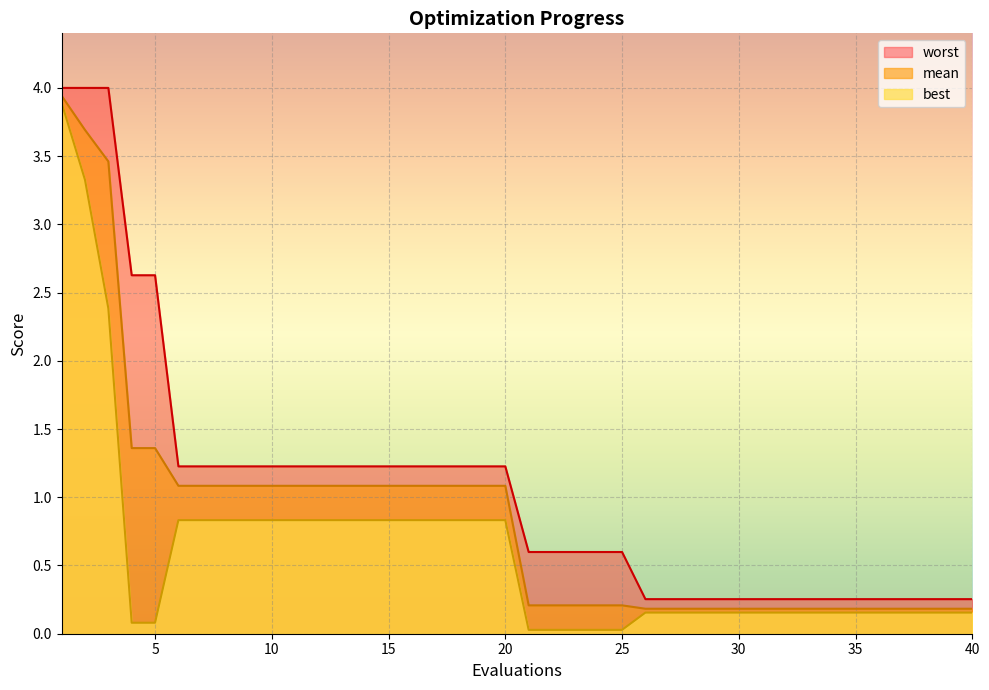

Where is best nearest to the value 1?

6